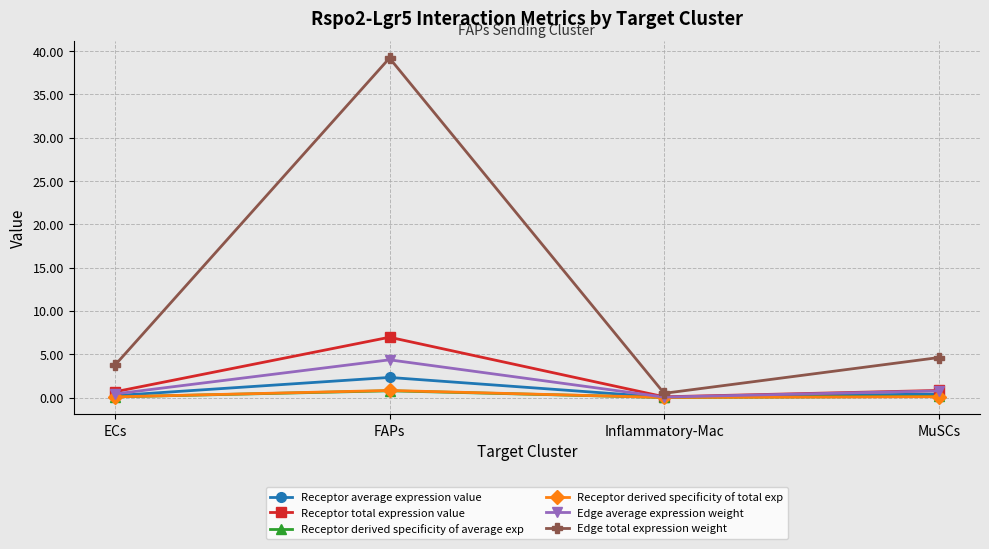

Which series has the widest spread of values?

Edge total expression weight